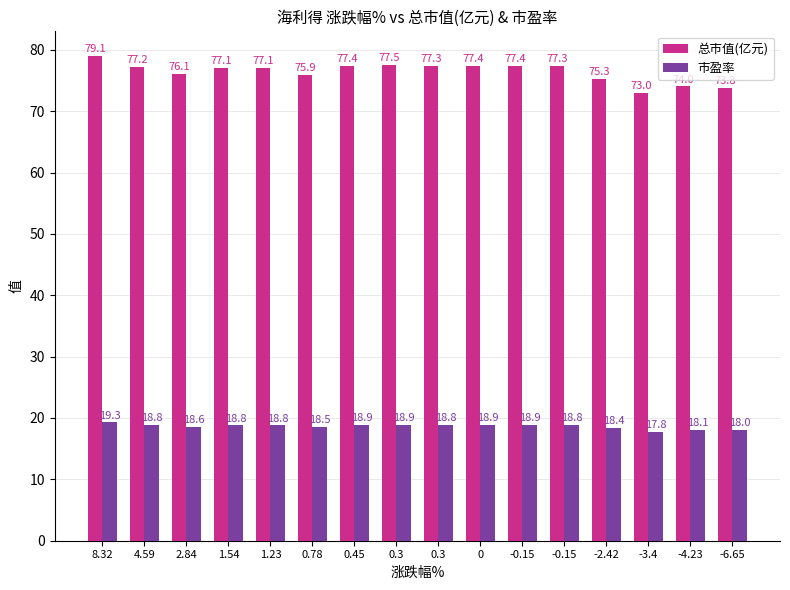

What are all the series names shown in the legend?

总市值(亿元), 市盈率